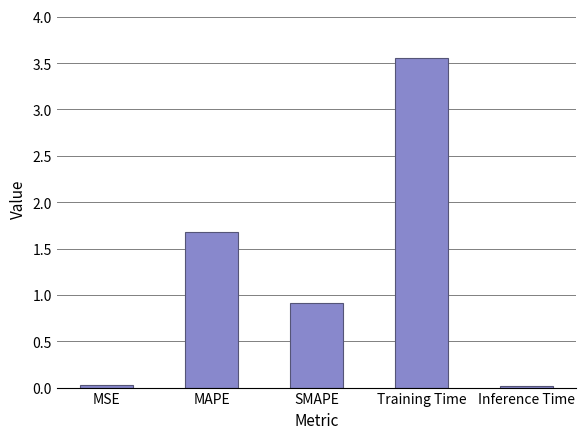

True or false: the data shows 0.9 at SMAPE.

True